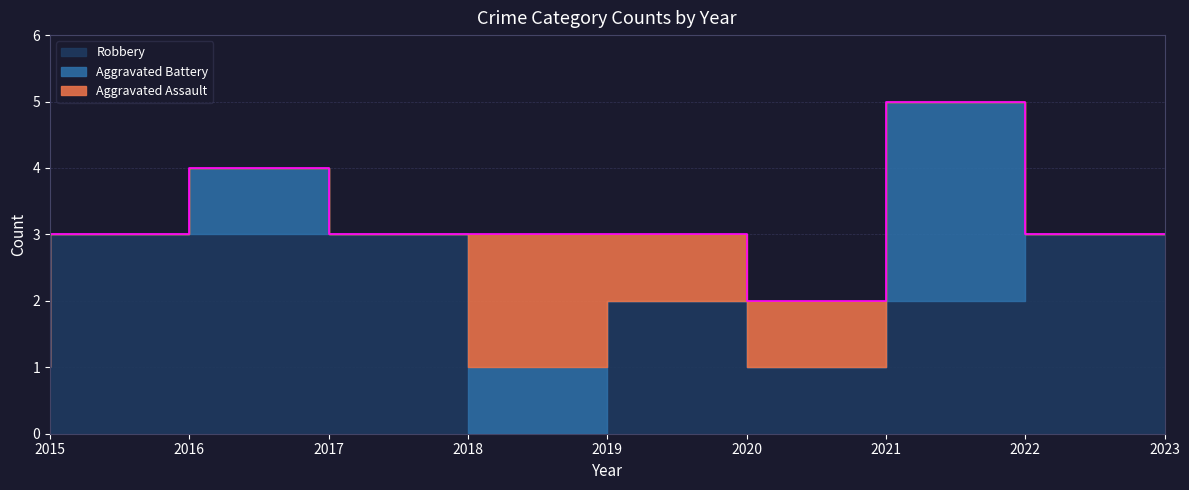

At which category is the sum across all series the highest?

2022